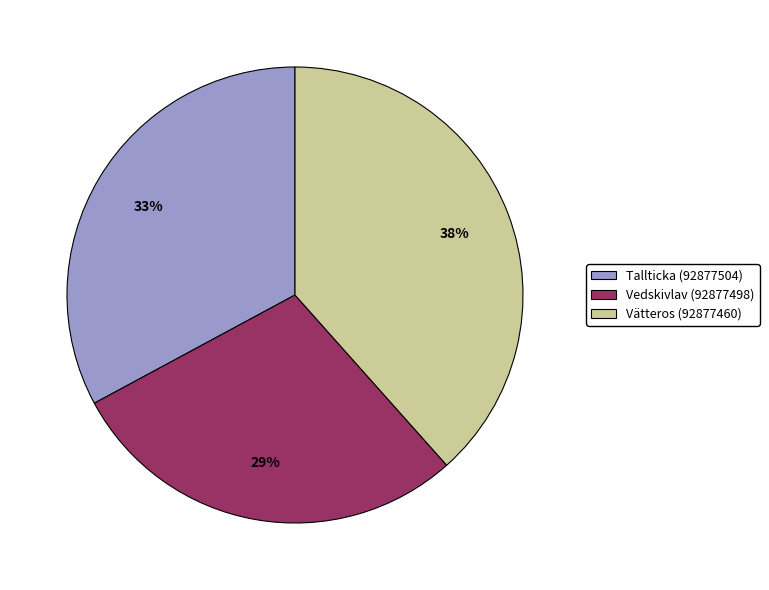

What percentage is the Tallticka (92877504) slice, to the nearest percent?

33%